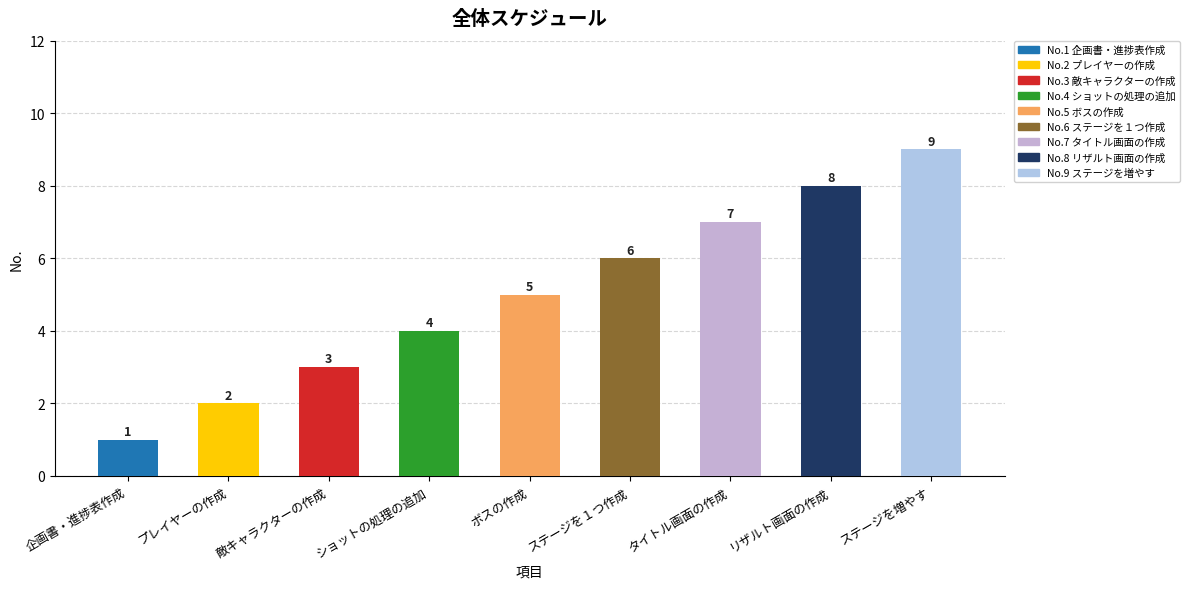

What is the sum of all 1 values?

45